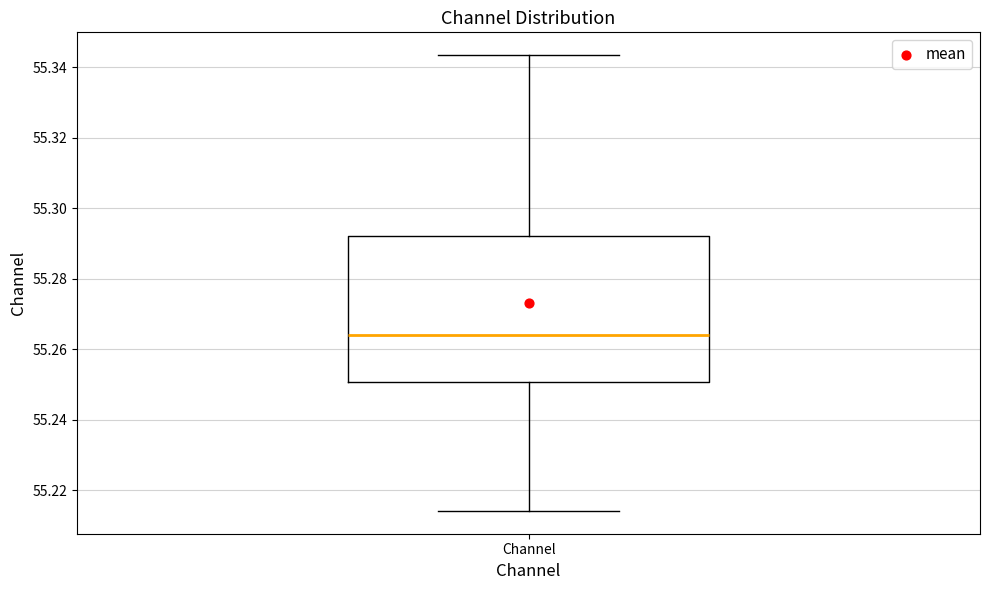

Read this box plot against the y-axis: the position of the median line, the range covered by the box, and the ends of both whiskers. The values are not printed on the chart, so give them approximately, as read against the axis.

median 55.264, box 55.250 to 55.292, whiskers 55.214 to 55.344